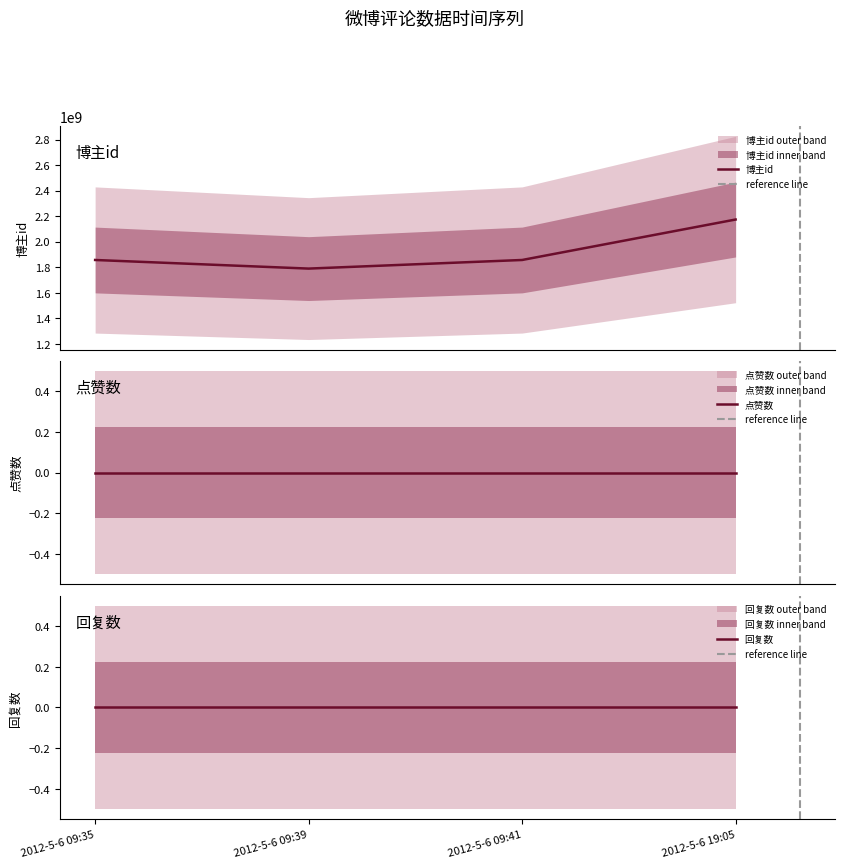

What is the label of the 4th point from the right?

2012-5-6 09:35